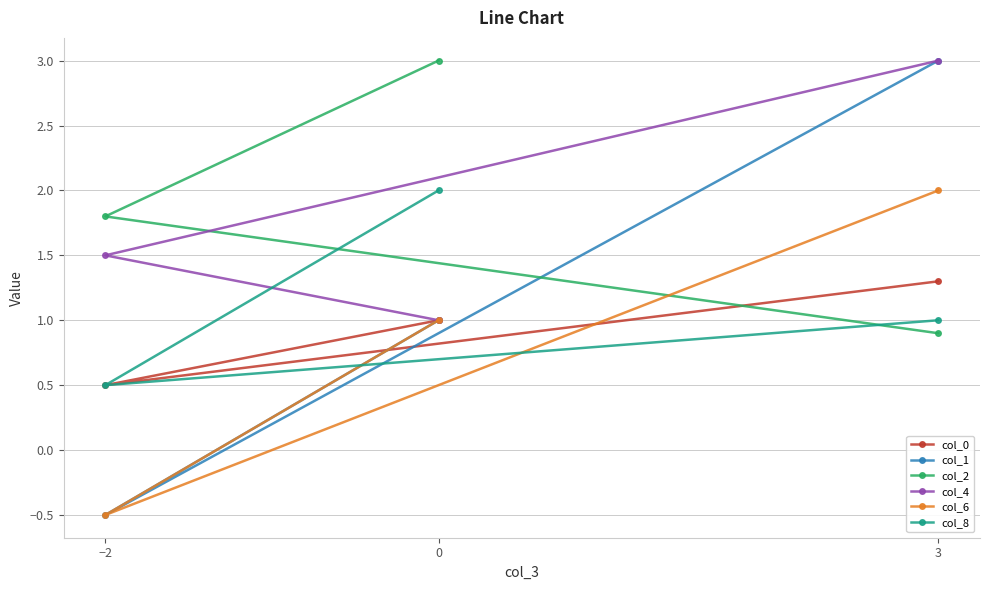

What is the label of the 3rd point from the left?

3